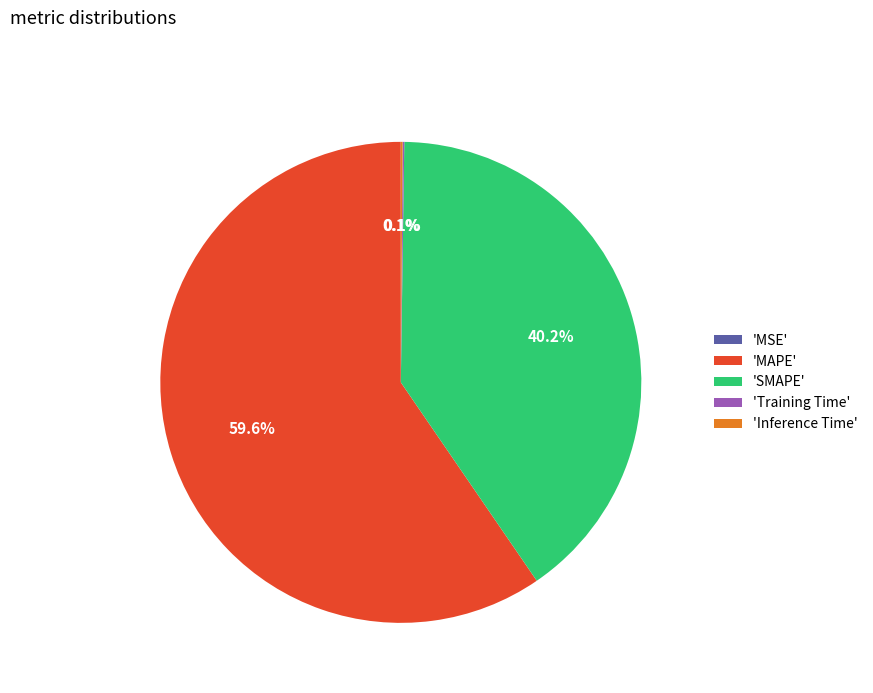

Which category accounts for the majority?

'MAPE'